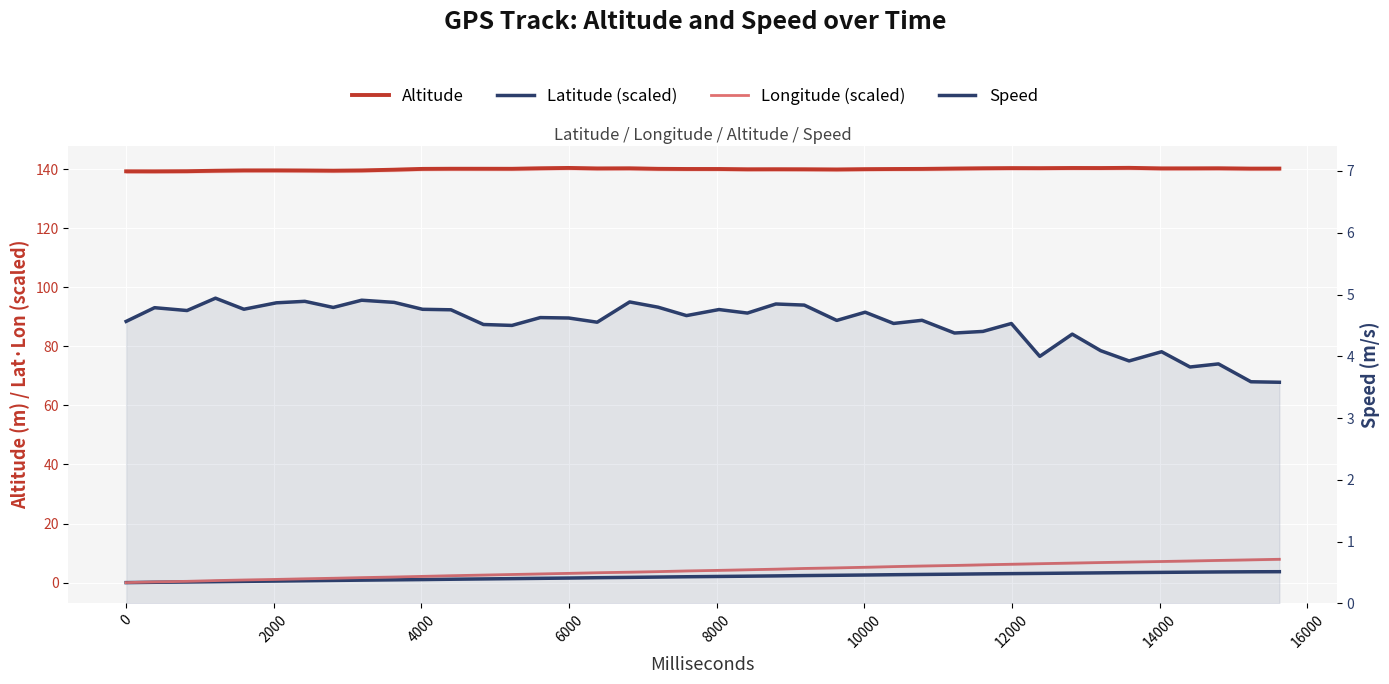

What are all the series names shown in the legend?

Altitude, Latitude (scaled), Longitude (scaled), Speed